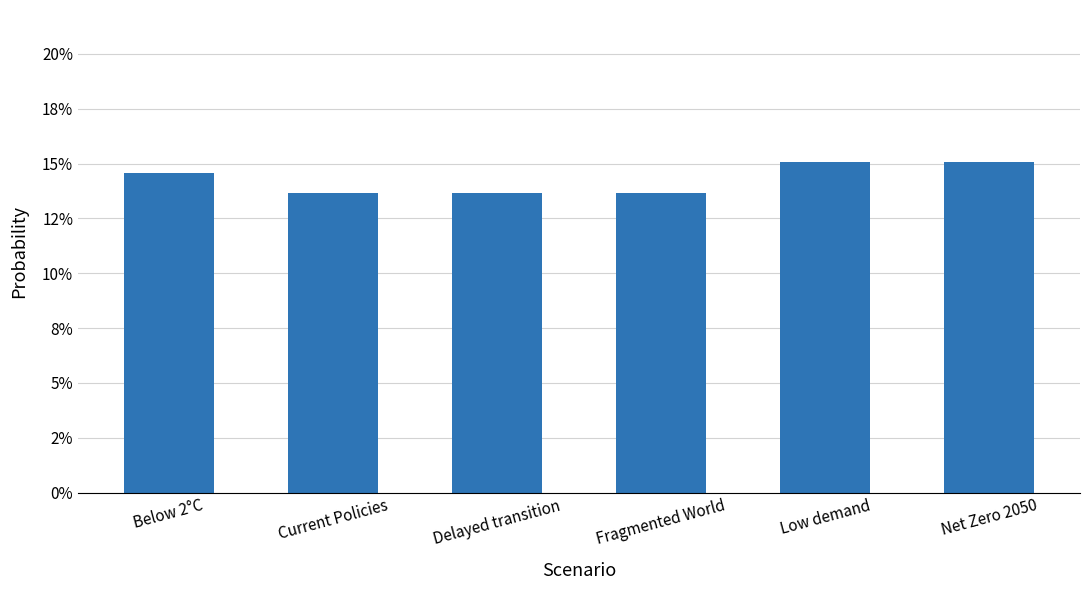

Does the chart contain stacked bars?

No